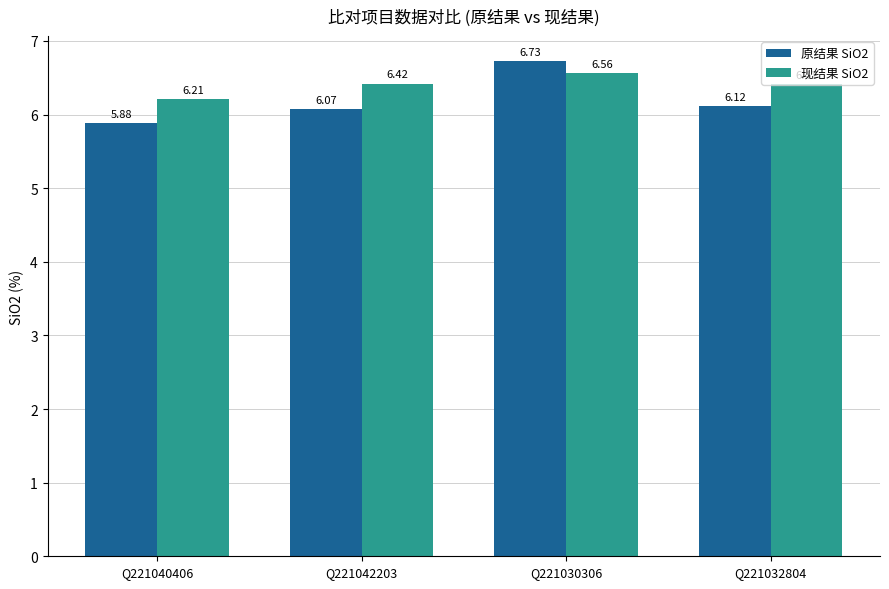

At which label does 原结果 SiO2 reach its minimum?

Q221040406